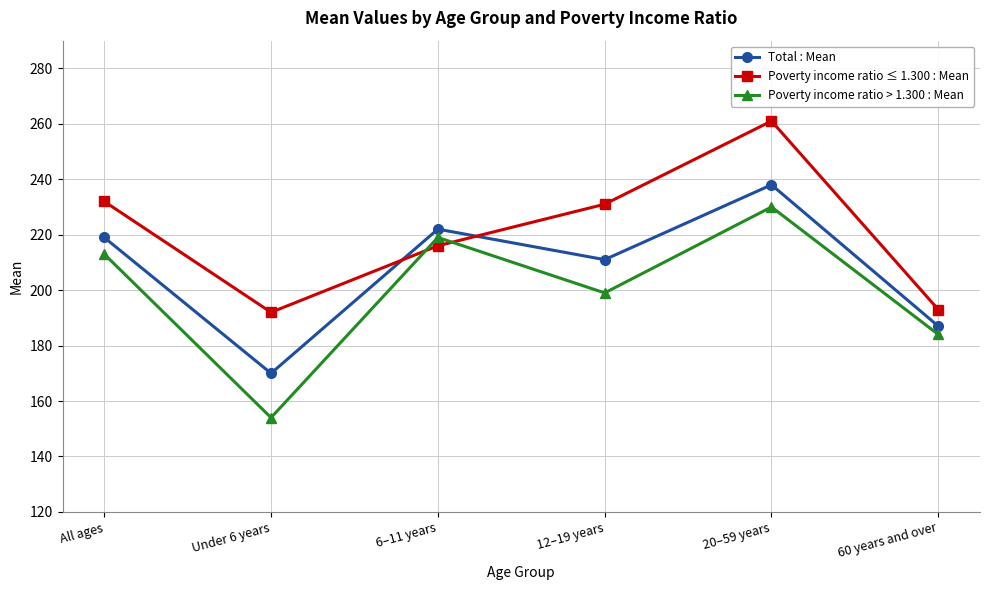

What is the value of the Total : Mean point at the 6th from the left?

187